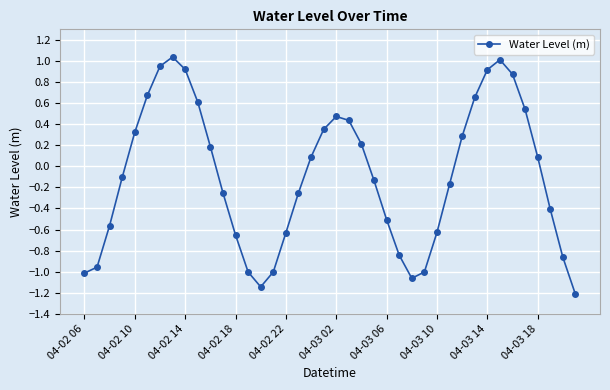

How many lines are shown in the chart?

1